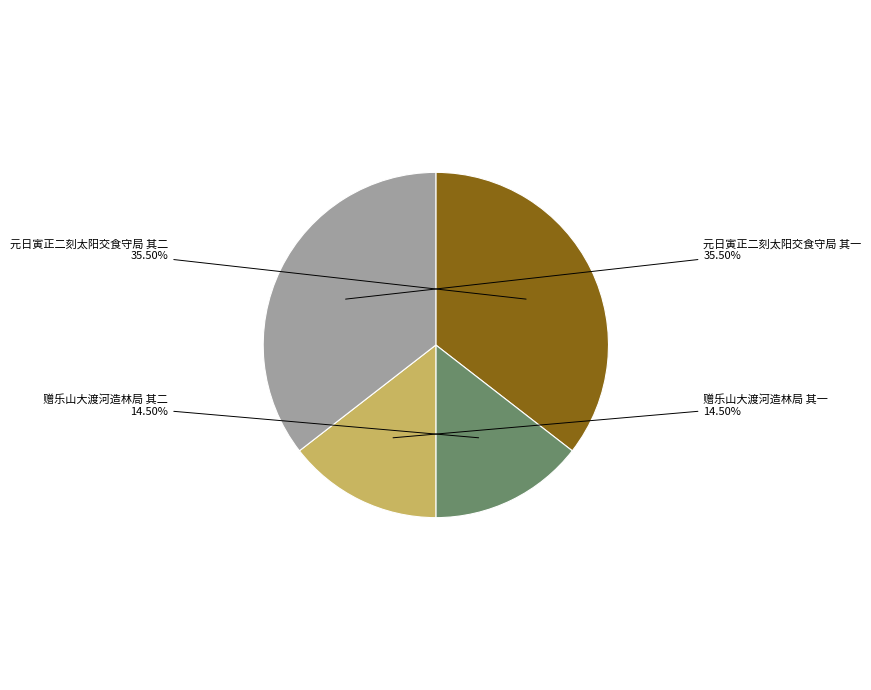

Is it true that 赠乐山大渡河造林局 其二 is 26% of the pie?

False